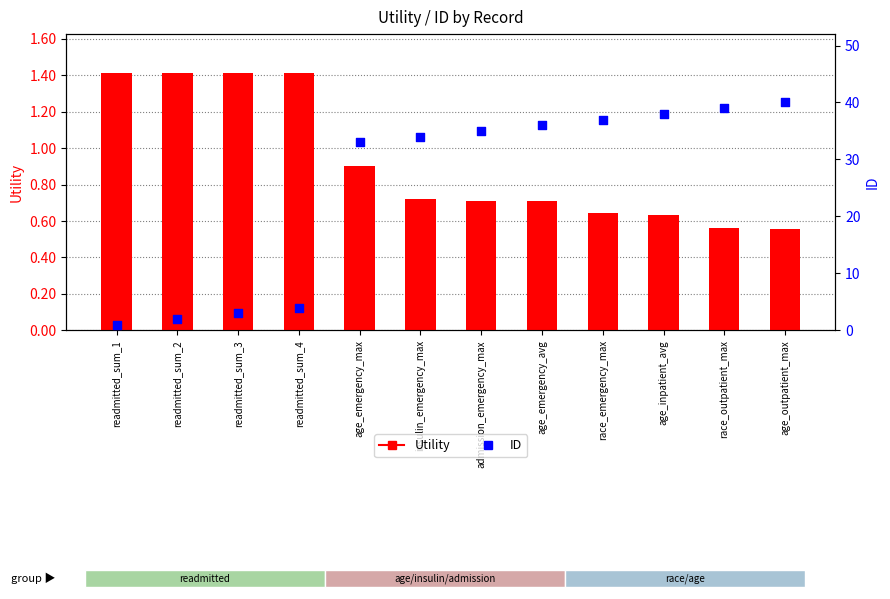

Which series has the widest spread of Y values?

ID